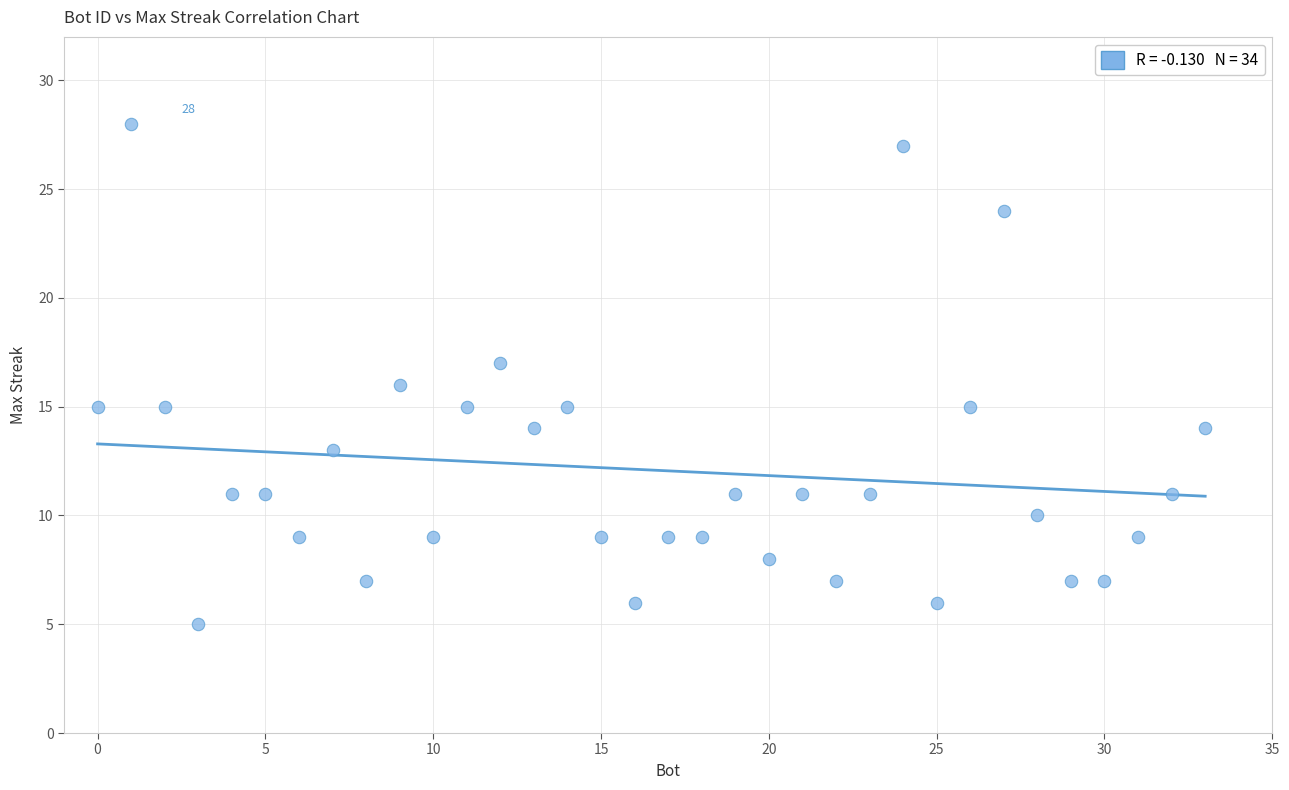

What is the range of X values (max minus min)?

33